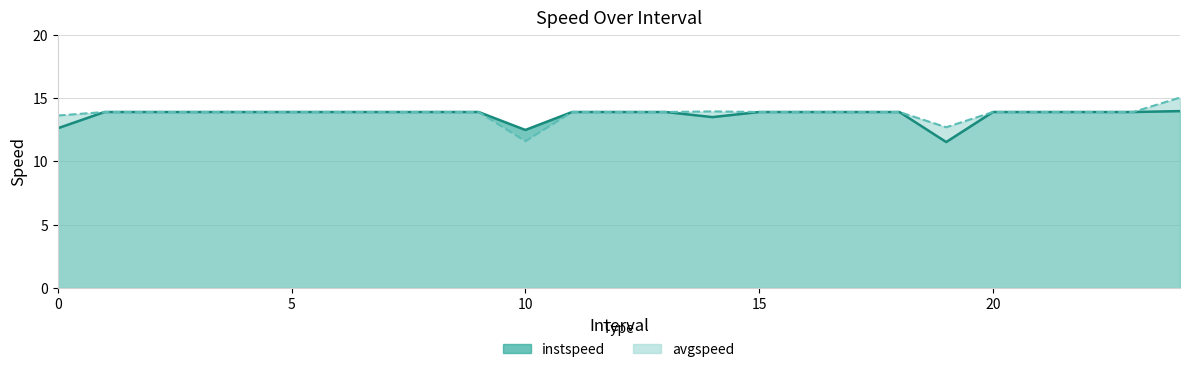

What is the maximum value shown in the chart?

15.0